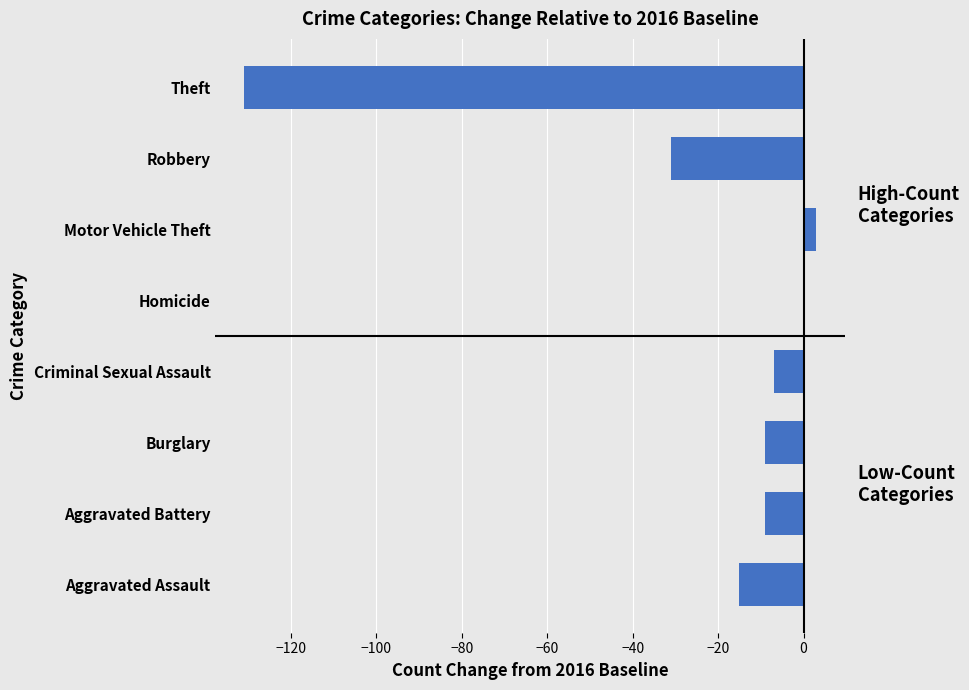

What is the maximum value shown in the chart?

3